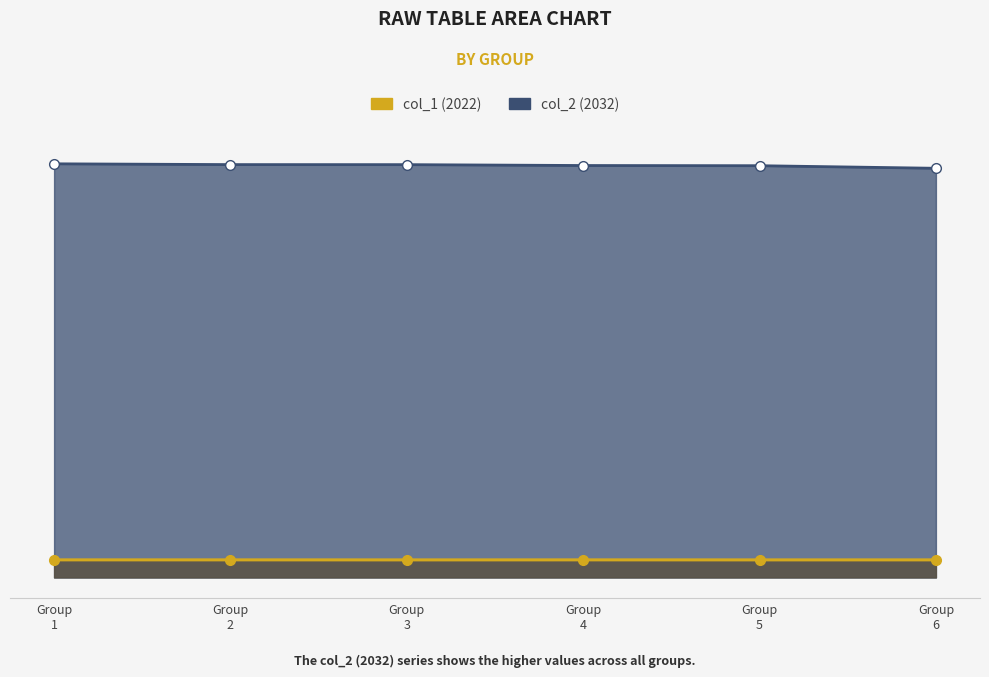

Between Group 3 and Group 5, which is larger?

Group 5